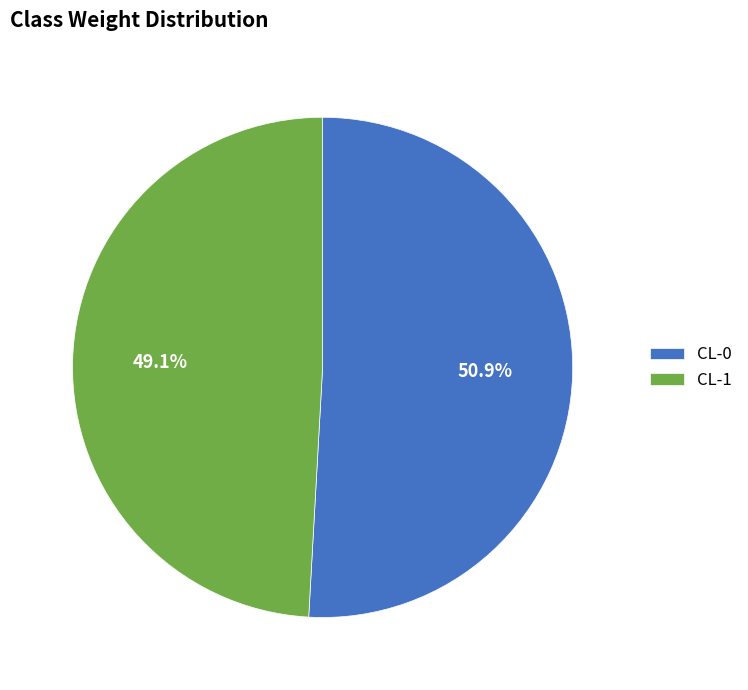

To the nearest percent, what is the difference between the largest and smallest slice percentages?

2%